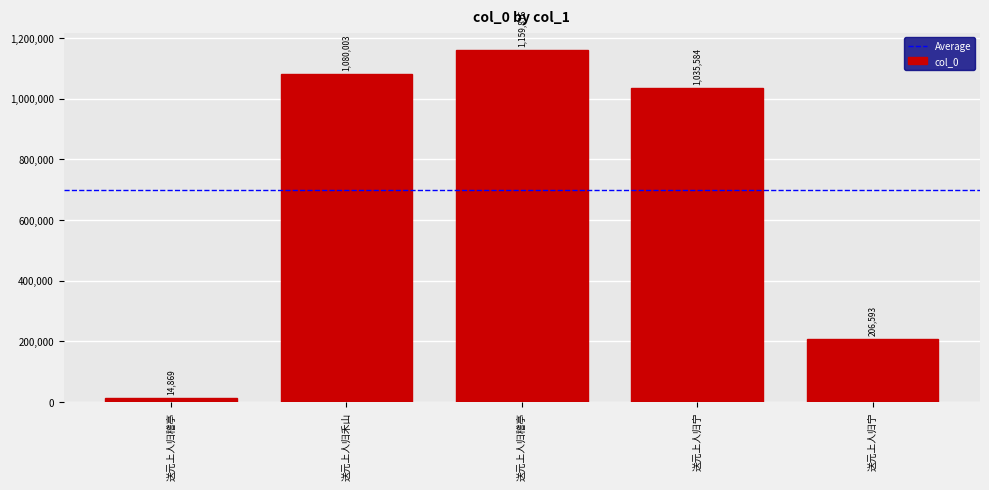

Are the bars grouped side by side (vs. stacked)?

No